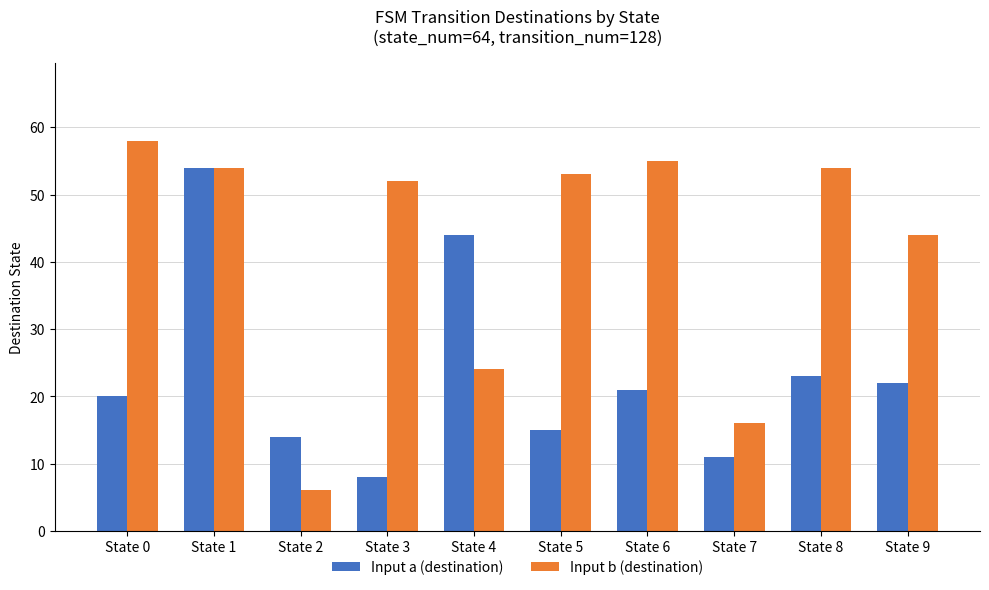

Reading left to right, what are all the values shown in this chart?

Input a (destination): 20	54	14	8	44	15	21	11	23	22
Input b (destination): 58	54	6	52	24	53	55	16	54	44